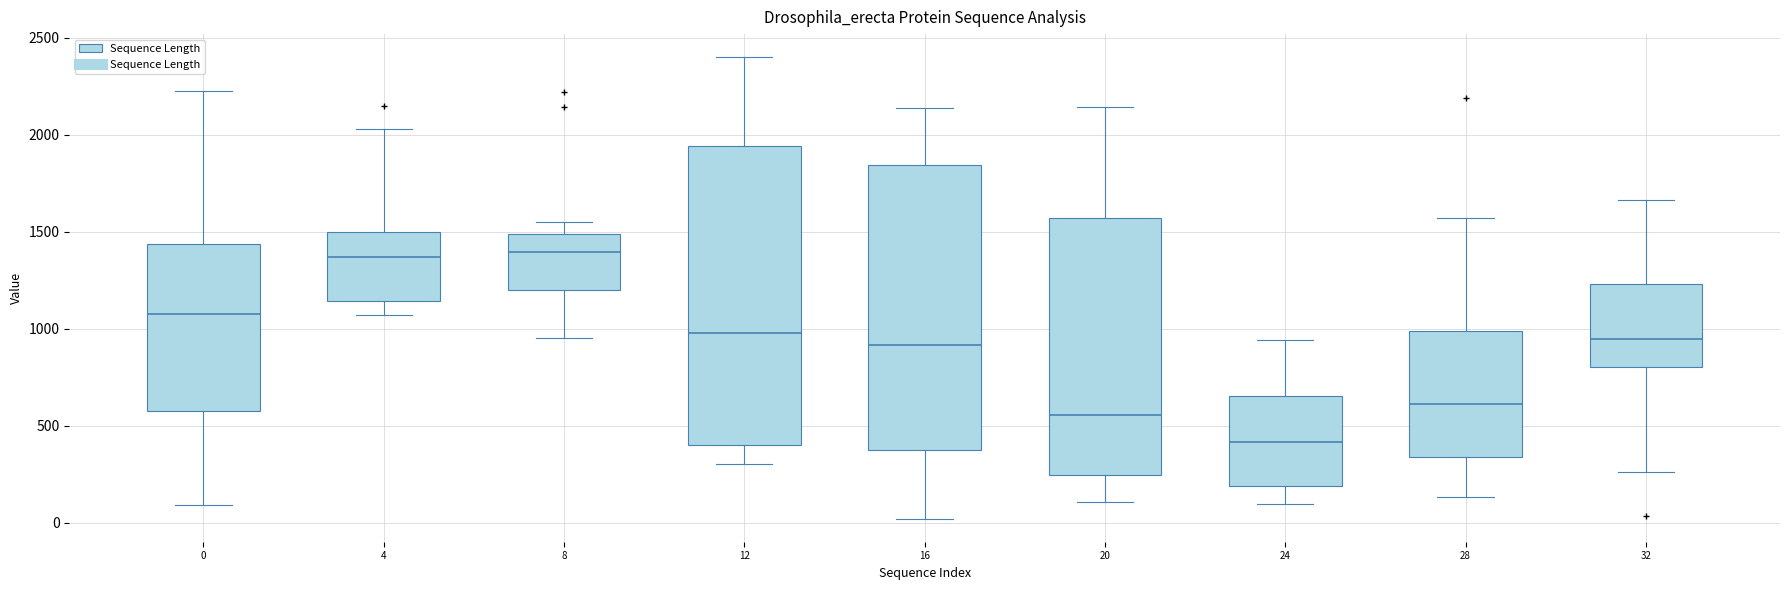

Where is the lower edge of the box at x = 12 on the y-axis? The values are not printed on the chart, so give them approximately, as read against the axis.

400